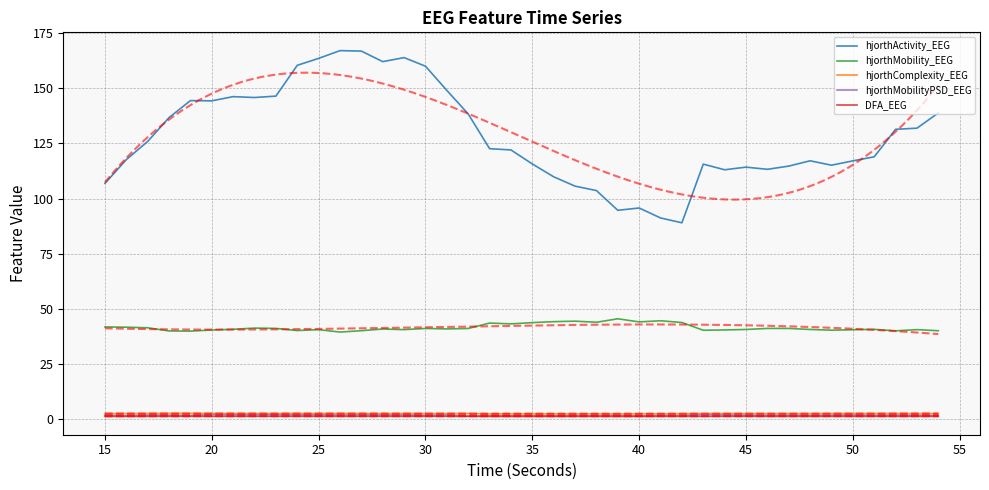

How many interior local peaks does the hjorthComplexity_EEG series have?

11